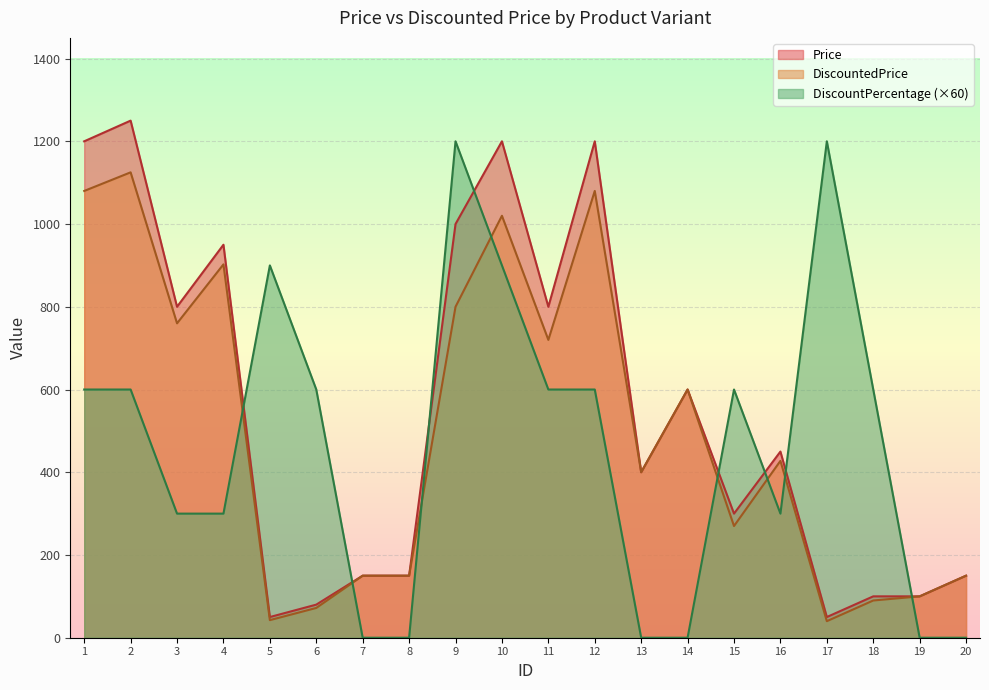

What is the approximate value of DiscountedPrice at 6?

72.0